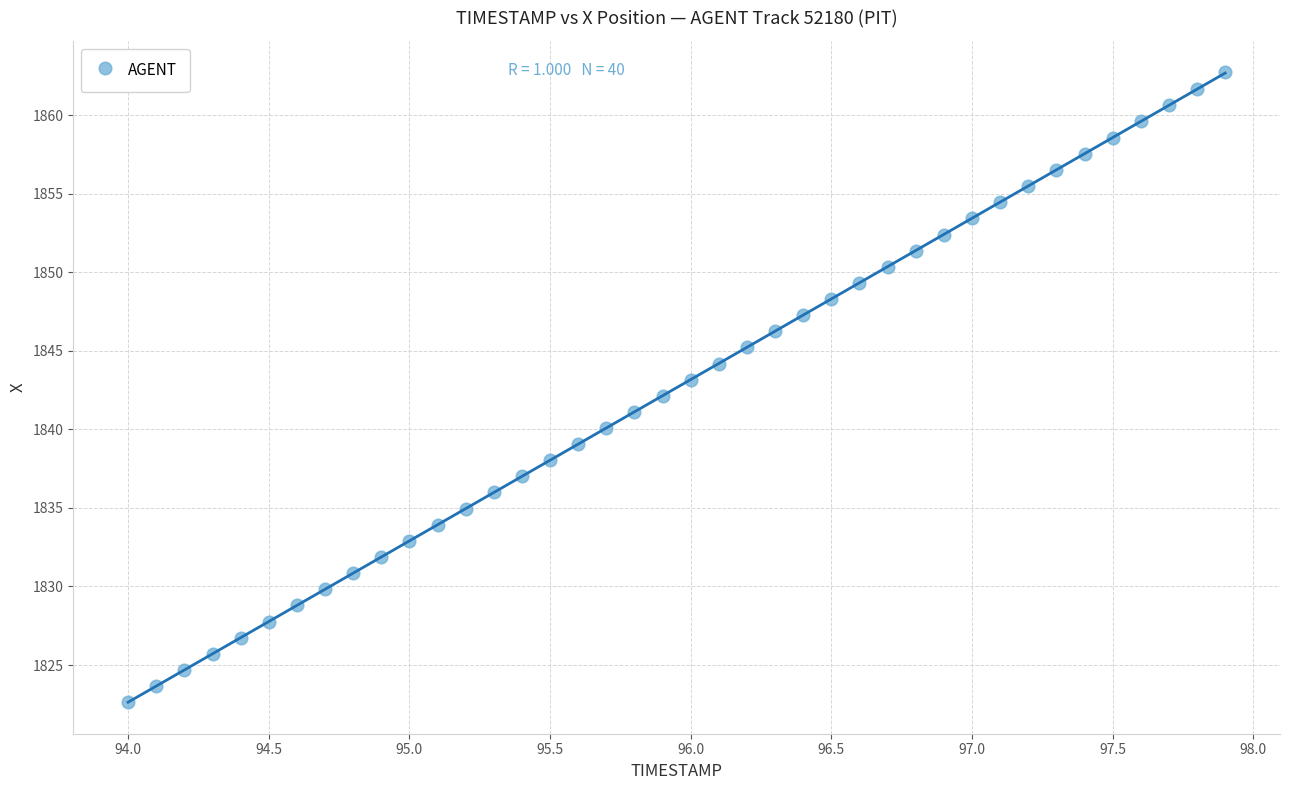

What is the range of X values (max minus min)?

3.9